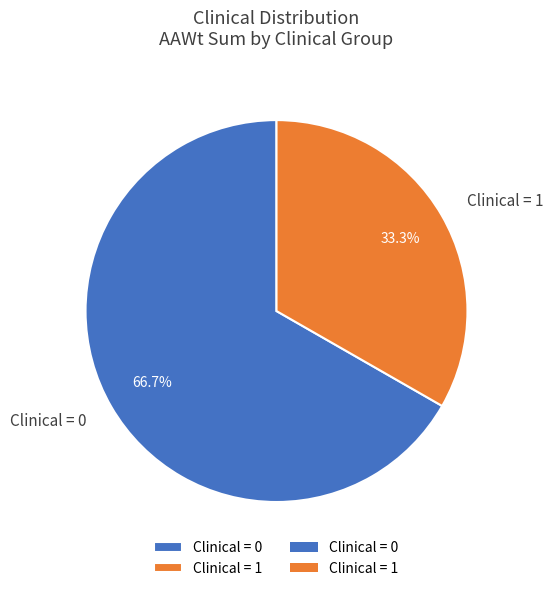

What is the smallest slice in the pie chart?

Clinical = 1